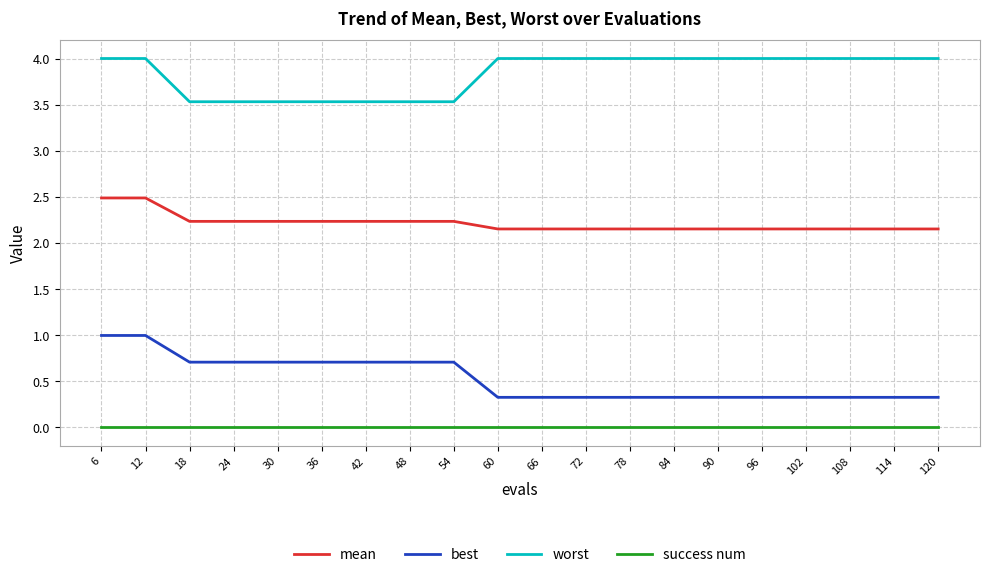

Rank the series at 102 from lowest to highest value.

success num, best, mean, worst